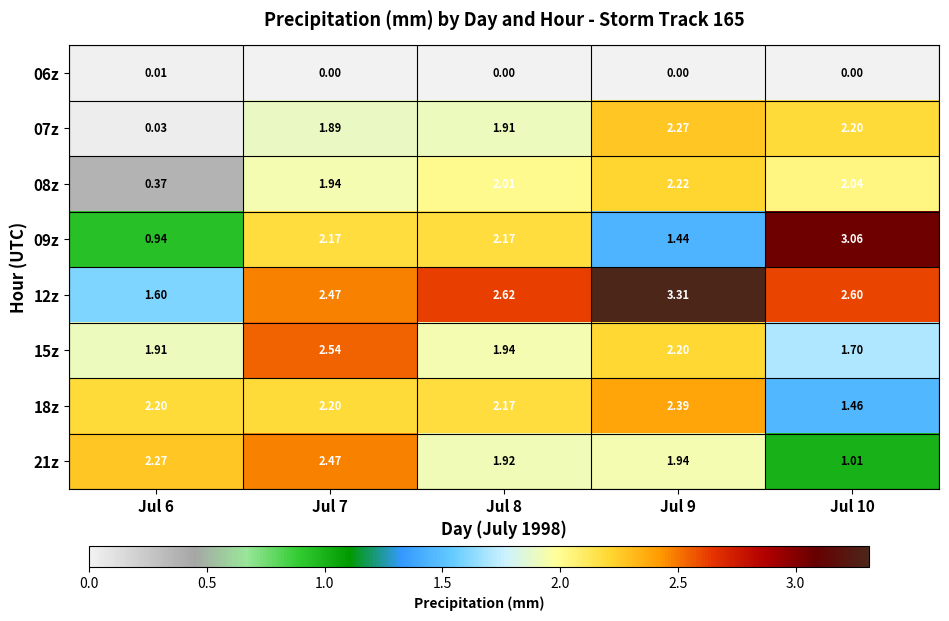

What is the spread (max minus min) of values at Jul 9?

3.3